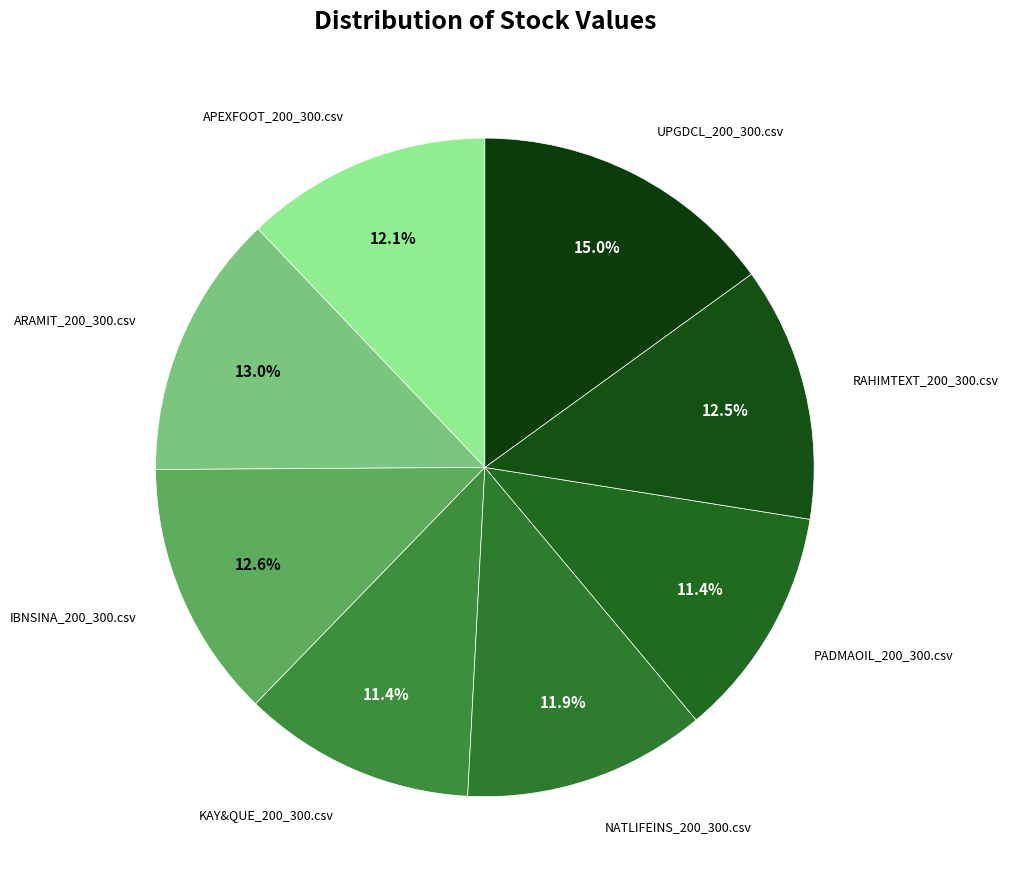

How many segments does this pie chart have?

8